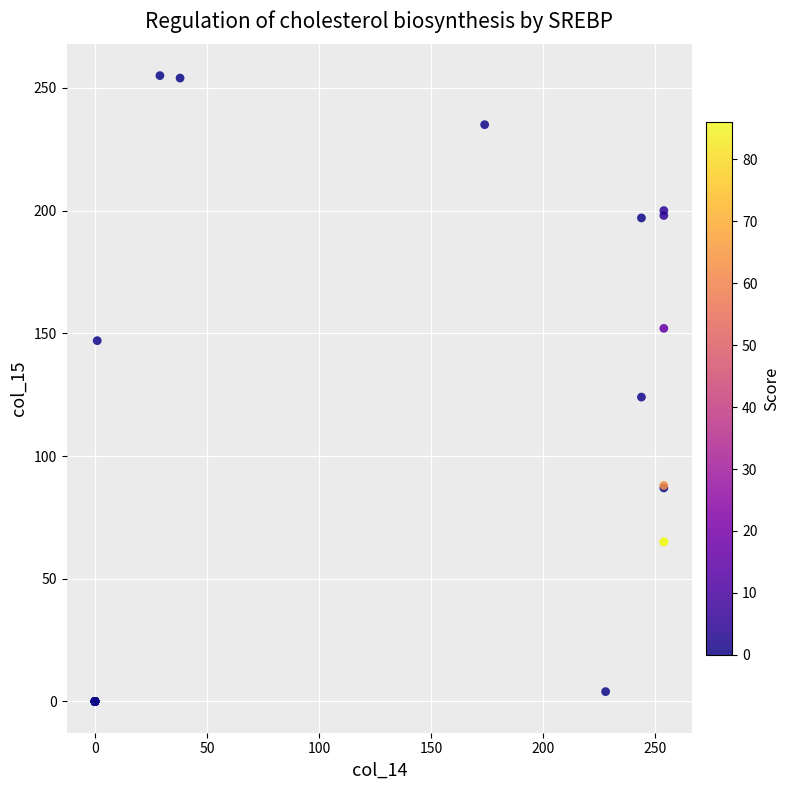

What Y value in the scatter plot is closest to 127?

124